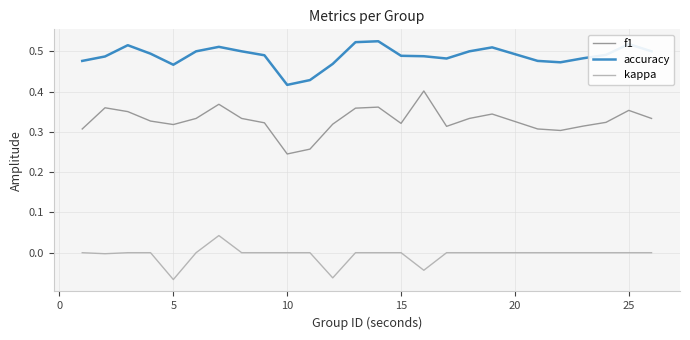

Which series has the widest spread of values?

f1